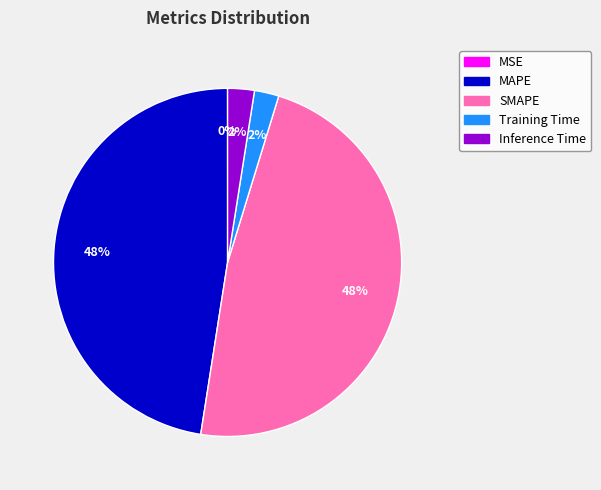

To the nearest percent, what percentage of the pie is Inference Time?

2%